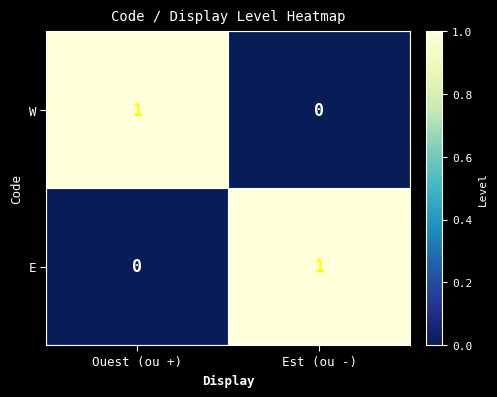

At which label does W reach its minimum?

Est (ou -)